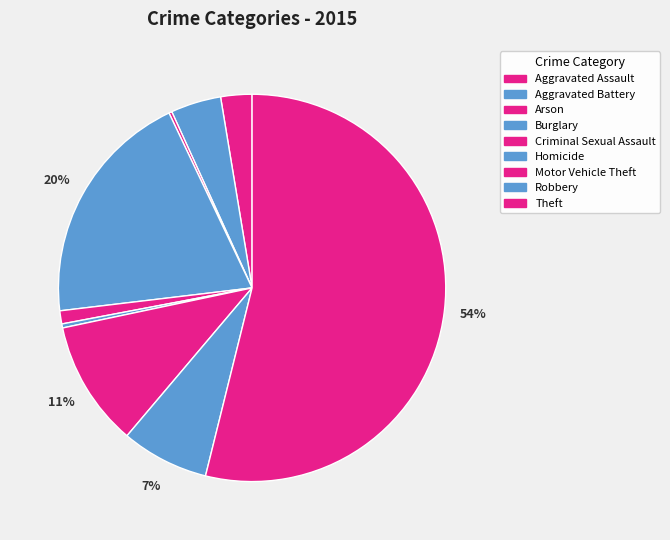

To the nearest percent, what portion does Robbery represent?

7%